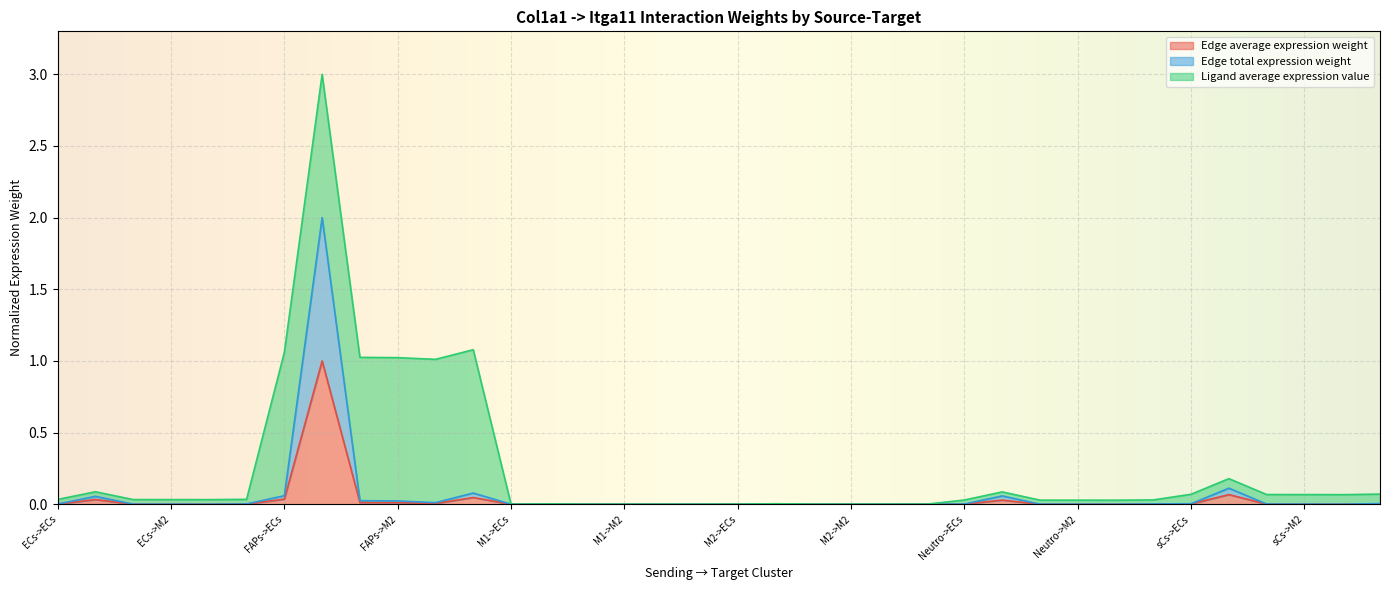

What position from the left is Neutro->sCs?

30